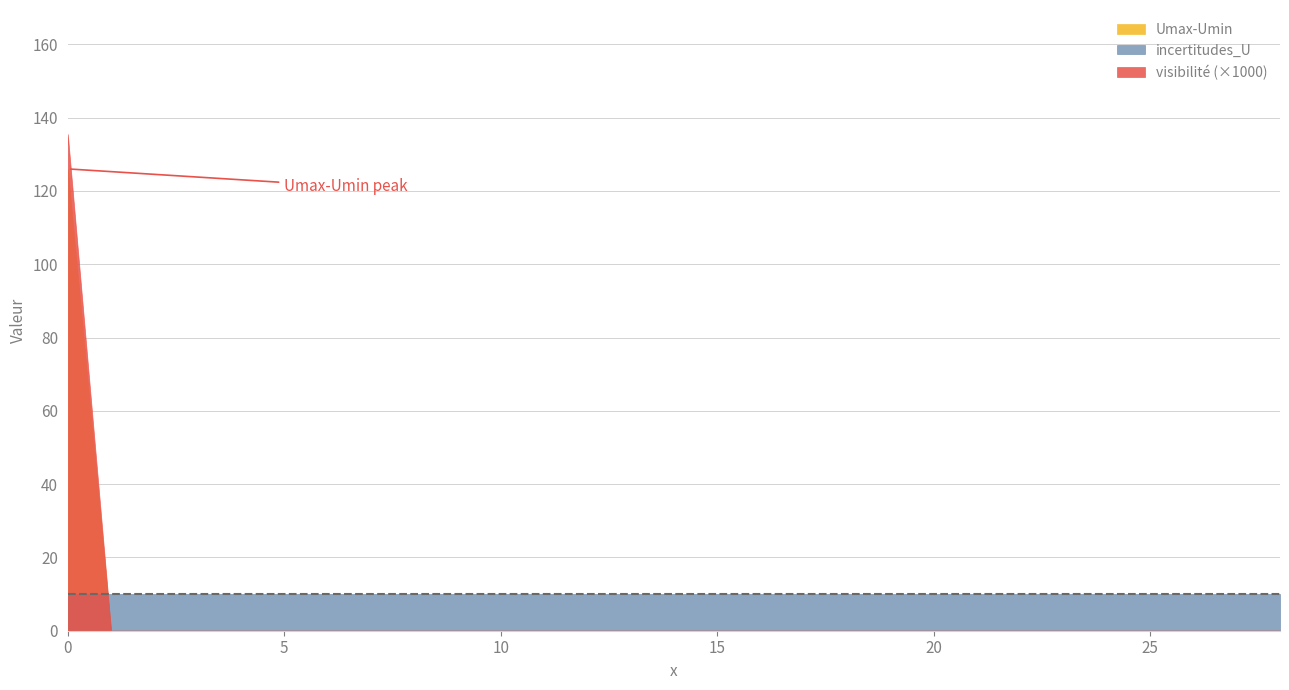

Rank the series by their maximum value, from highest to lowest.

Umax-Umin, incertitudes_U, visibilité